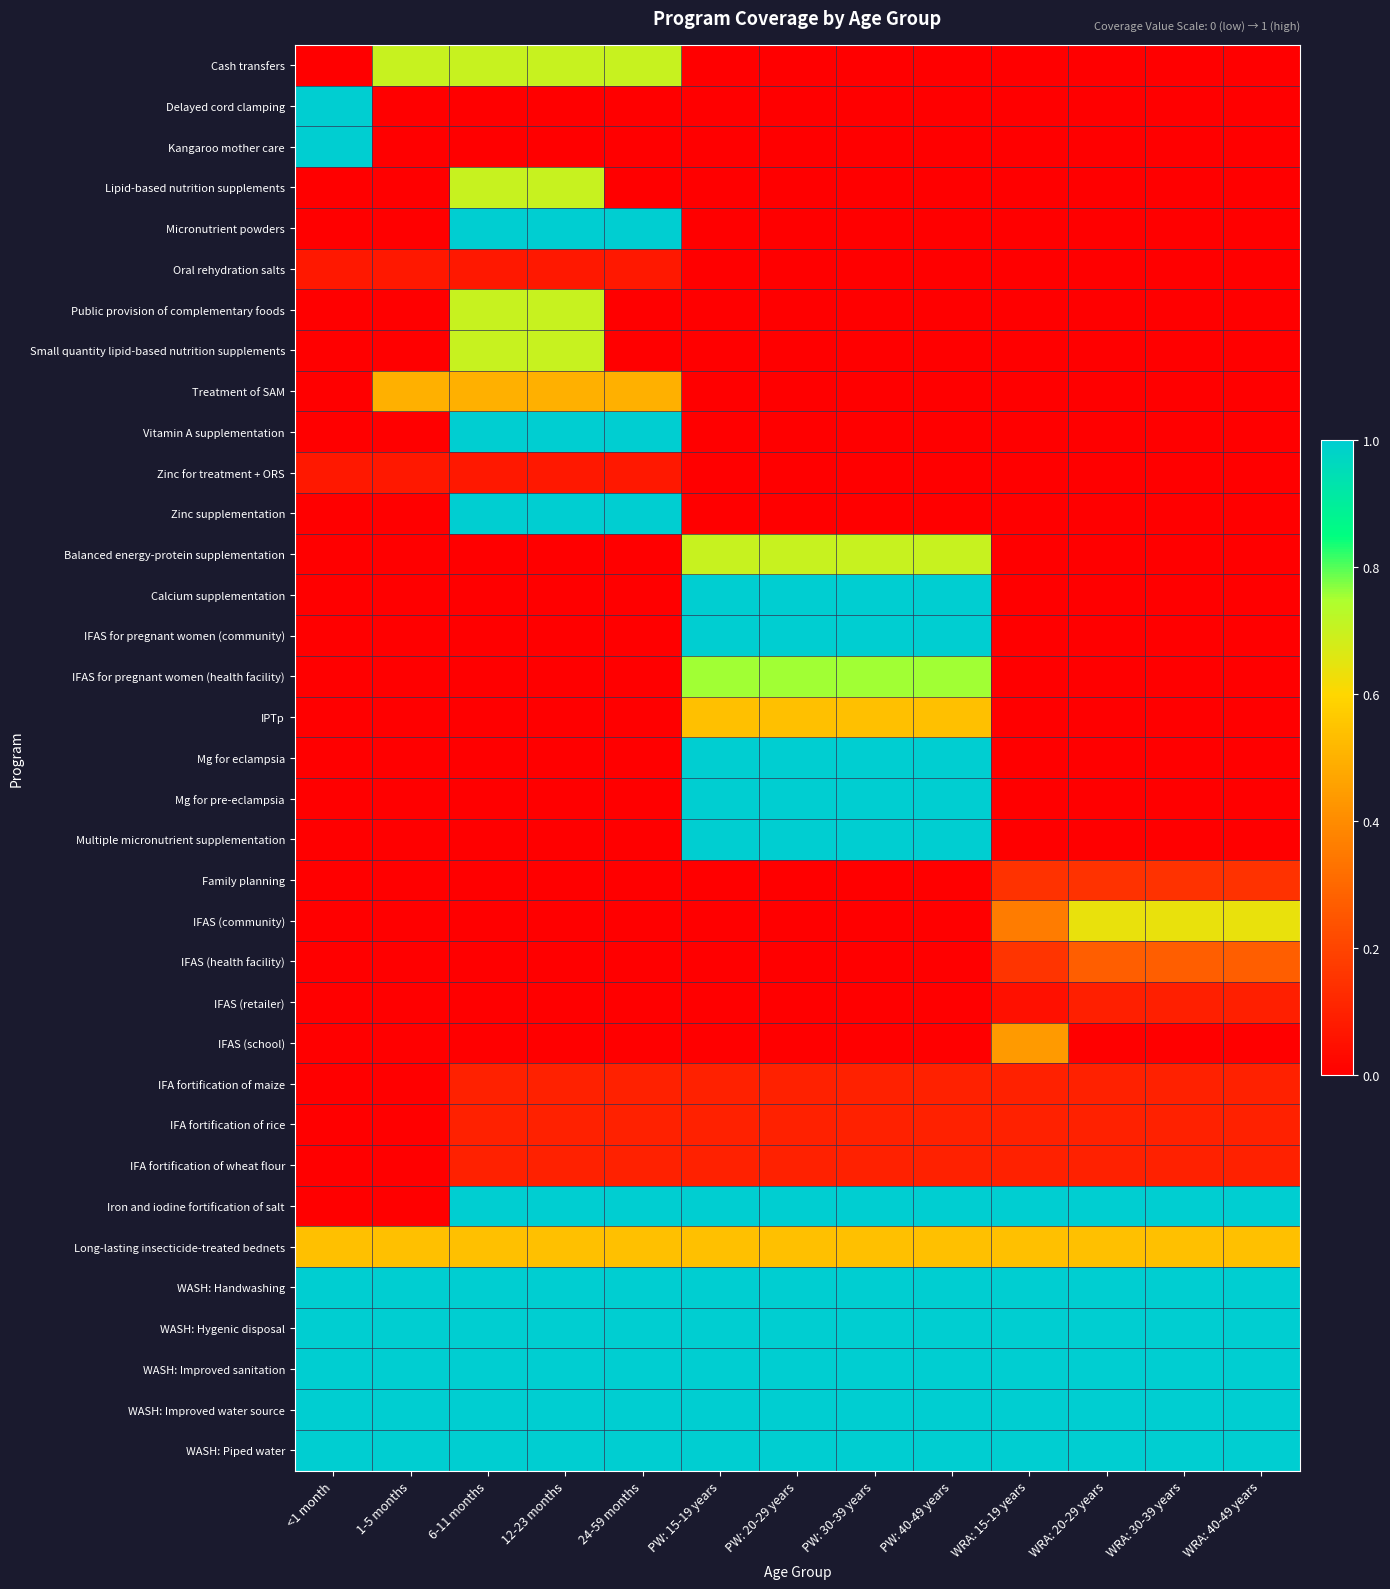

Reading right to left, transcribe all the data shown in this chart.

Cash transfers: WRA: 40-49 years=0.0	WRA: 30-39 years=0.0	WRA: 20-29 years=0.0	WRA: 15-19 years=0.0	PW: 40-49 years=0.0	PW: 30-39 years=0.0	PW: 20-29 years=0.0	PW: 15-19 years=0.0	24-59 months=0.7	12-23 months=0.7	6-11 months=0.7	1-5 months=0.7	<1 month=0.0
Delayed cord clamping: WRA: 40-49 years=0.0	WRA: 30-39 years=0.0	WRA: 20-29 years=0.0	WRA: 15-19 years=0.0	PW: 40-49 years=0.0	PW: 30-39 years=0.0	PW: 20-29 years=0.0	PW: 15-19 years=0.0	24-59 months=0.0	12-23 months=0.0	6-11 months=0.0	1-5 months=0.0	<1 month=1.0
Kangaroo mother care: WRA: 40-49 years=0.0	WRA: 30-39 years=0.0	WRA: 20-29 years=0.0	WRA: 15-19 years=0.0	PW: 40-49 years=0.0	PW: 30-39 years=0.0	PW: 20-29 years=0.0	PW: 15-19 years=0.0	24-59 months=0.0	12-23 months=0.0	6-11 months=0.0	1-5 months=0.0	<1 month=1.0
Lipid-based nutrition supplements: WRA: 40-49 years=0.0	WRA: 30-39 years=0.0	WRA: 20-29 years=0.0	WRA: 15-19 years=0.0	PW: 40-49 years=0.0	PW: 30-39 years=0.0	PW: 20-29 years=0.0	PW: 15-19 years=0.0	24-59 months=0.0	12-23 months=0.7	6-11 months=0.7	1-5 months=0.0	<1 month=0.0
Micronutrient powders: WRA: 40-49 years=0.0	WRA: 30-39 years=0.0	WRA: 20-29 years=0.0	WRA: 15-19 years=0.0	PW: 40-49 years=0.0	PW: 30-39 years=0.0	PW: 20-29 years=0.0	PW: 15-19 years=0.0	24-59 months=1.0	12-23 months=1.0	6-11 months=1.0	1-5 months=0.0	<1 month=0.0
Oral rehydration salts: WRA: 40-49 years=0.0	WRA: 30-39 years=0.0	WRA: 20-29 years=0.0	WRA: 15-19 years=0.0	PW: 40-49 years=0.0	PW: 30-39 years=0.0	PW: 20-29 years=0.0	PW: 15-19 years=0.0	24-59 months=0.1	12-23 months=0.1	6-11 months=0.1	1-5 months=0.1	<1 month=0.1
Public provision of complementary foods: WRA: 40-49 years=0.0	WRA: 30-39 years=0.0	WRA: 20-29 years=0.0	WRA: 15-19 years=0.0	PW: 40-49 years=0.0	PW: 30-39 years=0.0	PW: 20-29 years=0.0	PW: 15-19 years=0.0	24-59 months=0.0	12-23 months=0.7	6-11 months=0.7	1-5 months=0.0	<1 month=0.0
Small quantity lipid-based nutrition supplements: WRA: 40-49 years=0.0	WRA: 30-39 years=0.0	WRA: 20-29 years=0.0	WRA: 15-19 years=0.0	PW: 40-49 years=0.0	PW: 30-39 years=0.0	PW: 20-29 years=0.0	PW: 15-19 years=0.0	24-59 months=0.0	12-23 months=0.7	6-11 months=0.7	1-5 months=0.0	<1 month=0.0
Treatment of SAM: WRA: 40-49 years=0.0	WRA: 30-39 years=0.0	WRA: 20-29 years=0.0	WRA: 15-19 years=0.0	PW: 40-49 years=0.0	PW: 30-39 years=0.0	PW: 20-29 years=0.0	PW: 15-19 years=0.0	24-59 months=0.5	12-23 months=0.5	6-11 months=0.5	1-5 months=0.5	<1 month=0.0
Vitamin A supplementation: WRA: 40-49 years=0.0	WRA: 30-39 years=0.0	WRA: 20-29 years=0.0	WRA: 15-19 years=0.0	PW: 40-49 years=0.0	PW: 30-39 years=0.0	PW: 20-29 years=0.0	PW: 15-19 years=0.0	24-59 months=1.0	12-23 months=1.0	6-11 months=1.0	1-5 months=0.0	<1 month=0.0
Zinc for treatment + ORS: WRA: 40-49 years=0.0	WRA: 30-39 years=0.0	WRA: 20-29 years=0.0	WRA: 15-19 years=0.0	PW: 40-49 years=0.0	PW: 30-39 years=0.0	PW: 20-29 years=0.0	PW: 15-19 years=0.0	24-59 months=0.1	12-23 months=0.1	6-11 months=0.1	1-5 months=0.1	<1 month=0.1
Zinc supplementation: WRA: 40-49 years=0.0	WRA: 30-39 years=0.0	WRA: 20-29 years=0.0	WRA: 15-19 years=0.0	PW: 40-49 years=0.0	PW: 30-39 years=0.0	PW: 20-29 years=0.0	PW: 15-19 years=0.0	24-59 months=1.0	12-23 months=1.0	6-11 months=1.0	1-5 months=0.0	<1 month=0.0
Balanced energy-protein supplementation: WRA: 40-49 years=0.0	WRA: 30-39 years=0.0	WRA: 20-29 years=0.0	WRA: 15-19 years=0.0	PW: 40-49 years=0.7	PW: 30-39 years=0.7	PW: 20-29 years=0.7	PW: 15-19 years=0.7	24-59 months=0.0	12-23 months=0.0	6-11 months=0.0	1-5 months=0.0	<1 month=0.0
Calcium supplementation: WRA: 40-49 years=0.0	WRA: 30-39 years=0.0	WRA: 20-29 years=0.0	WRA: 15-19 years=0.0	PW: 40-49 years=1.0	PW: 30-39 years=1.0	PW: 20-29 years=1.0	PW: 15-19 years=1.0	24-59 months=0.0	12-23 months=0.0	6-11 months=0.0	1-5 months=0.0	<1 month=0.0
IFAS for pregnant women (community): WRA: 40-49 years=0.0	WRA: 30-39 years=0.0	WRA: 20-29 years=0.0	WRA: 15-19 years=0.0	PW: 40-49 years=1.0	PW: 30-39 years=1.0	PW: 20-29 years=1.0	PW: 15-19 years=1.0	24-59 months=0.0	12-23 months=0.0	6-11 months=0.0	1-5 months=0.0	<1 month=0.0
IFAS for pregnant women (health facility): WRA: 40-49 years=0.0	WRA: 30-39 years=0.0	WRA: 20-29 years=0.0	WRA: 15-19 years=0.0	PW: 40-49 years=0.8	PW: 30-39 years=0.8	PW: 20-29 years=0.8	PW: 15-19 years=0.8	24-59 months=0.0	12-23 months=0.0	6-11 months=0.0	1-5 months=0.0	<1 month=0.0
IPTp: WRA: 40-49 years=0.0	WRA: 30-39 years=0.0	WRA: 20-29 years=0.0	WRA: 15-19 years=0.0	PW: 40-49 years=0.5	PW: 30-39 years=0.5	PW: 20-29 years=0.5	PW: 15-19 years=0.5	24-59 months=0.0	12-23 months=0.0	6-11 months=0.0	1-5 months=0.0	<1 month=0.0
Mg for eclampsia: WRA: 40-49 years=0.0	WRA: 30-39 years=0.0	WRA: 20-29 years=0.0	WRA: 15-19 years=0.0	PW: 40-49 years=1.0	PW: 30-39 years=1.0	PW: 20-29 years=1.0	PW: 15-19 years=1.0	24-59 months=0.0	12-23 months=0.0	6-11 months=0.0	1-5 months=0.0	<1 month=0.0
Mg for pre-eclampsia: WRA: 40-49 years=0.0	WRA: 30-39 years=0.0	WRA: 20-29 years=0.0	WRA: 15-19 years=0.0	PW: 40-49 years=1.0	PW: 30-39 years=1.0	PW: 20-29 years=1.0	PW: 15-19 years=1.0	24-59 months=0.0	12-23 months=0.0	6-11 months=0.0	1-5 months=0.0	<1 month=0.0
Multiple micronutrient supplementation: WRA: 40-49 years=0.0	WRA: 30-39 years=0.0	WRA: 20-29 years=0.0	WRA: 15-19 years=0.0	PW: 40-49 years=1.0	PW: 30-39 years=1.0	PW: 20-29 years=1.0	PW: 15-19 years=1.0	24-59 months=0.0	12-23 months=0.0	6-11 months=0.0	1-5 months=0.0	<1 month=0.0
Family planning: WRA: 40-49 years=0.1	WRA: 30-39 years=0.1	WRA: 20-29 years=0.1	WRA: 15-19 years=0.1	PW: 40-49 years=0.0	PW: 30-39 years=0.0	PW: 20-29 years=0.0	PW: 15-19 years=0.0	24-59 months=0.0	12-23 months=0.0	6-11 months=0.0	1-5 months=0.0	<1 month=0.0
IFAS (community): WRA: 40-49 years=0.6	WRA: 30-39 years=0.6	WRA: 20-29 years=0.6	WRA: 15-19 years=0.4	PW: 40-49 years=0.0	PW: 30-39 years=0.0	PW: 20-29 years=0.0	PW: 15-19 years=0.0	24-59 months=0.0	12-23 months=0.0	6-11 months=0.0	1-5 months=0.0	<1 month=0.0
IFAS (health facility): WRA: 40-49 years=0.3	WRA: 30-39 years=0.3	WRA: 20-29 years=0.3	WRA: 15-19 years=0.2	PW: 40-49 years=0.0	PW: 30-39 years=0.0	PW: 20-29 years=0.0	PW: 15-19 years=0.0	24-59 months=0.0	12-23 months=0.0	6-11 months=0.0	1-5 months=0.0	<1 month=0.0
IFAS (retailer): WRA: 40-49 years=0.1	WRA: 30-39 years=0.1	WRA: 20-29 years=0.1	WRA: 15-19 years=0.1	PW: 40-49 years=0.0	PW: 30-39 years=0.0	PW: 20-29 years=0.0	PW: 15-19 years=0.0	24-59 months=0.0	12-23 months=0.0	6-11 months=0.0	1-5 months=0.0	<1 month=0.0
IFAS (school): WRA: 40-49 years=0.0	WRA: 30-39 years=0.0	WRA: 20-29 years=0.0	WRA: 15-19 years=0.4	PW: 40-49 years=0.0	PW: 30-39 years=0.0	PW: 20-29 years=0.0	PW: 15-19 years=0.0	24-59 months=0.0	12-23 months=0.0	6-11 months=0.0	1-5 months=0.0	<1 month=0.0
IFA fortification of maize: WRA: 40-49 years=0.1	WRA: 30-39 years=0.1	WRA: 20-29 years=0.1	WRA: 15-19 years=0.1	PW: 40-49 years=0.1	PW: 30-39 years=0.1	PW: 20-29 years=0.1	PW: 15-19 years=0.1	24-59 months=0.1	12-23 months=0.1	6-11 months=0.1	1-5 months=0.0	<1 month=0.0
IFA fortification of rice: WRA: 40-49 years=0.1	WRA: 30-39 years=0.1	WRA: 20-29 years=0.1	WRA: 15-19 years=0.1	PW: 40-49 years=0.1	PW: 30-39 years=0.1	PW: 20-29 years=0.1	PW: 15-19 years=0.1	24-59 months=0.1	12-23 months=0.1	6-11 months=0.1	1-5 months=0.0	<1 month=0.0
IFA fortification of wheat flour: WRA: 40-49 years=0.1	WRA: 30-39 years=0.1	WRA: 20-29 years=0.1	WRA: 15-19 years=0.1	PW: 40-49 years=0.1	PW: 30-39 years=0.1	PW: 20-29 years=0.1	PW: 15-19 years=0.1	24-59 months=0.1	12-23 months=0.1	6-11 months=0.1	1-5 months=0.0	<1 month=0.0
Iron and iodine fortification of salt: WRA: 40-49 years=1.0	WRA: 30-39 years=1.0	WRA: 20-29 years=1.0	WRA: 15-19 years=1.0	PW: 40-49 years=1.0	PW: 30-39 years=1.0	PW: 20-29 years=1.0	PW: 15-19 years=1.0	24-59 months=1.0	12-23 months=1.0	6-11 months=1.0	1-5 months=0.0	<1 month=0.0
Long-lasting insecticide-treated bednets: WRA: 40-49 years=0.5	WRA: 30-39 years=0.5	WRA: 20-29 years=0.5	WRA: 15-19 years=0.5	PW: 40-49 years=0.5	PW: 30-39 years=0.5	PW: 20-29 years=0.5	PW: 15-19 years=0.5	24-59 months=0.5	12-23 months=0.5	6-11 months=0.5	1-5 months=0.5	<1 month=0.5
WASH: Handwashing: WRA: 40-49 years=1.0	WRA: 30-39 years=1.0	WRA: 20-29 years=1.0	WRA: 15-19 years=1.0	PW: 40-49 years=1.0	PW: 30-39 years=1.0	PW: 20-29 years=1.0	PW: 15-19 years=1.0	24-59 months=1.0	12-23 months=1.0	6-11 months=1.0	1-5 months=1.0	<1 month=1.0
WASH: Hygenic disposal: WRA: 40-49 years=1.0	WRA: 30-39 years=1.0	WRA: 20-29 years=1.0	WRA: 15-19 years=1.0	PW: 40-49 years=1.0	PW: 30-39 years=1.0	PW: 20-29 years=1.0	PW: 15-19 years=1.0	24-59 months=1.0	12-23 months=1.0	6-11 months=1.0	1-5 months=1.0	<1 month=1.0
WASH: Improved sanitation: WRA: 40-49 years=1.0	WRA: 30-39 years=1.0	WRA: 20-29 years=1.0	WRA: 15-19 years=1.0	PW: 40-49 years=1.0	PW: 30-39 years=1.0	PW: 20-29 years=1.0	PW: 15-19 years=1.0	24-59 months=1.0	12-23 months=1.0	6-11 months=1.0	1-5 months=1.0	<1 month=1.0
WASH: Improved water source: WRA: 40-49 years=1.0	WRA: 30-39 years=1.0	WRA: 20-29 years=1.0	WRA: 15-19 years=1.0	PW: 40-49 years=1.0	PW: 30-39 years=1.0	PW: 20-29 years=1.0	PW: 15-19 years=1.0	24-59 months=1.0	12-23 months=1.0	6-11 months=1.0	1-5 months=1.0	<1 month=1.0
WASH: Piped water: WRA: 40-49 years=1.0	WRA: 30-39 years=1.0	WRA: 20-29 years=1.0	WRA: 15-19 years=1.0	PW: 40-49 years=1.0	PW: 30-39 years=1.0	PW: 20-29 years=1.0	PW: 15-19 years=1.0	24-59 months=1.0	12-23 months=1.0	6-11 months=1.0	1-5 months=1.0	<1 month=1.0